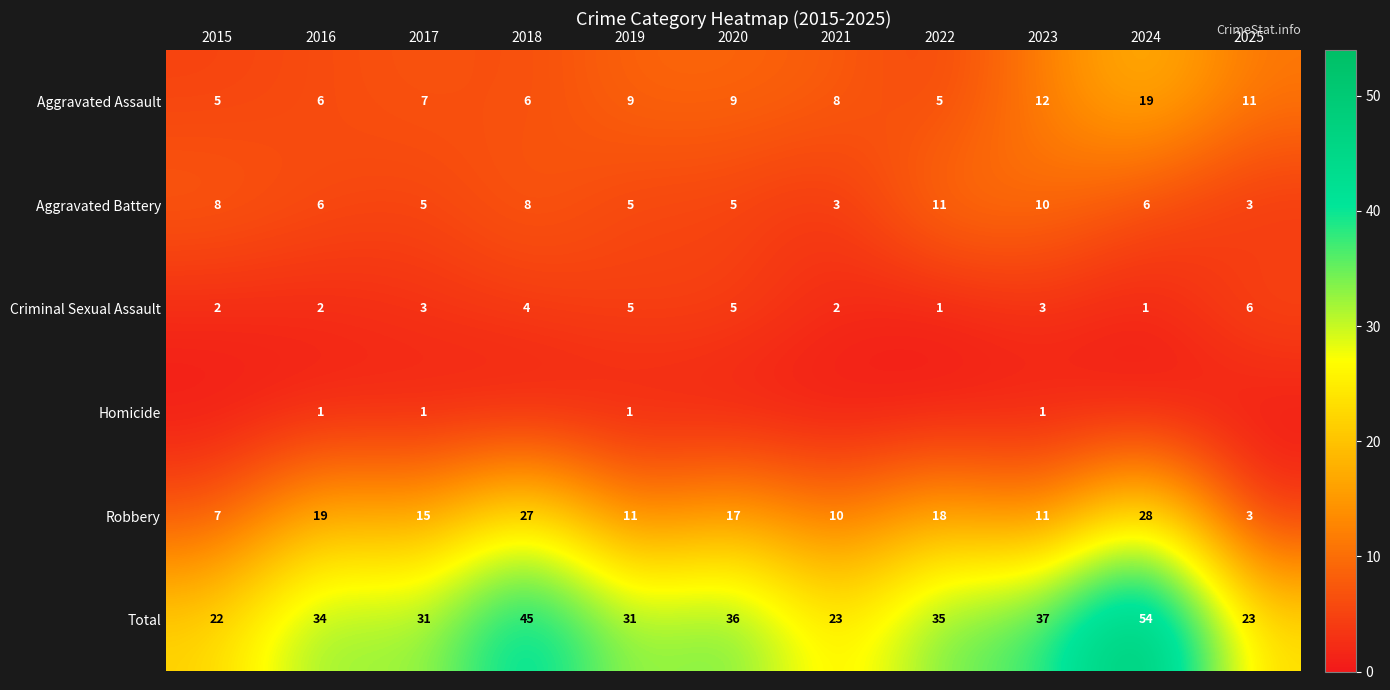

The value of Criminal Sexual Assault at 2021 is 2. True or false?

True